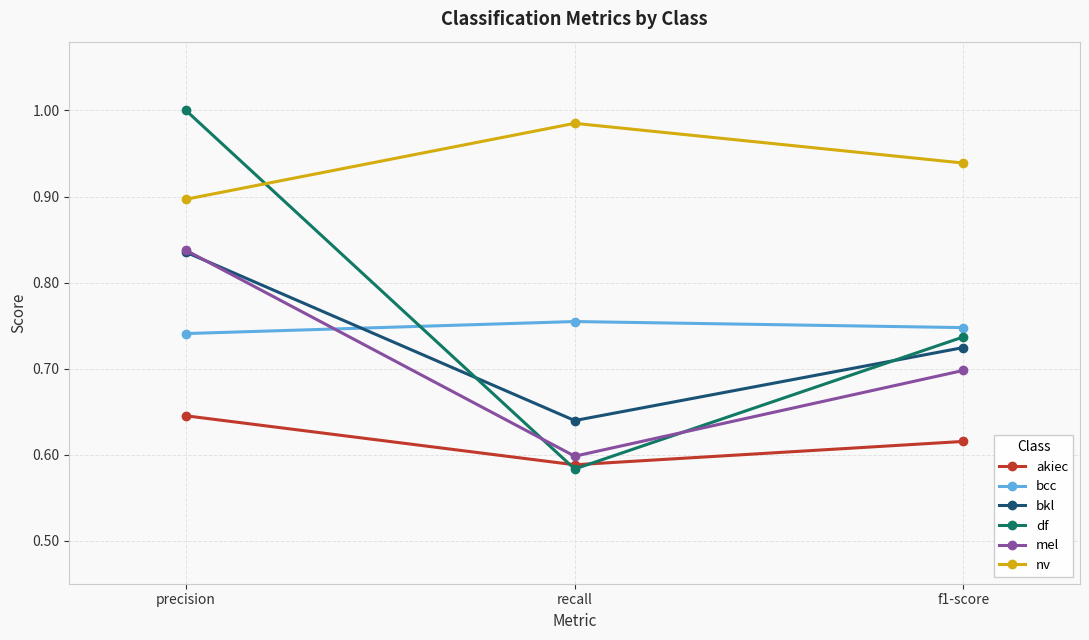

What is the difference between the maximum and minimum values in the akiec series?

0.1